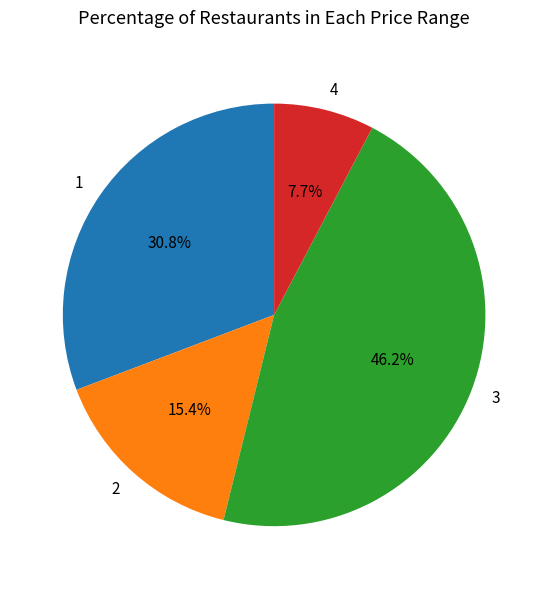

Rank the categories by value from lowest to highest.

4, 2, 1, 3